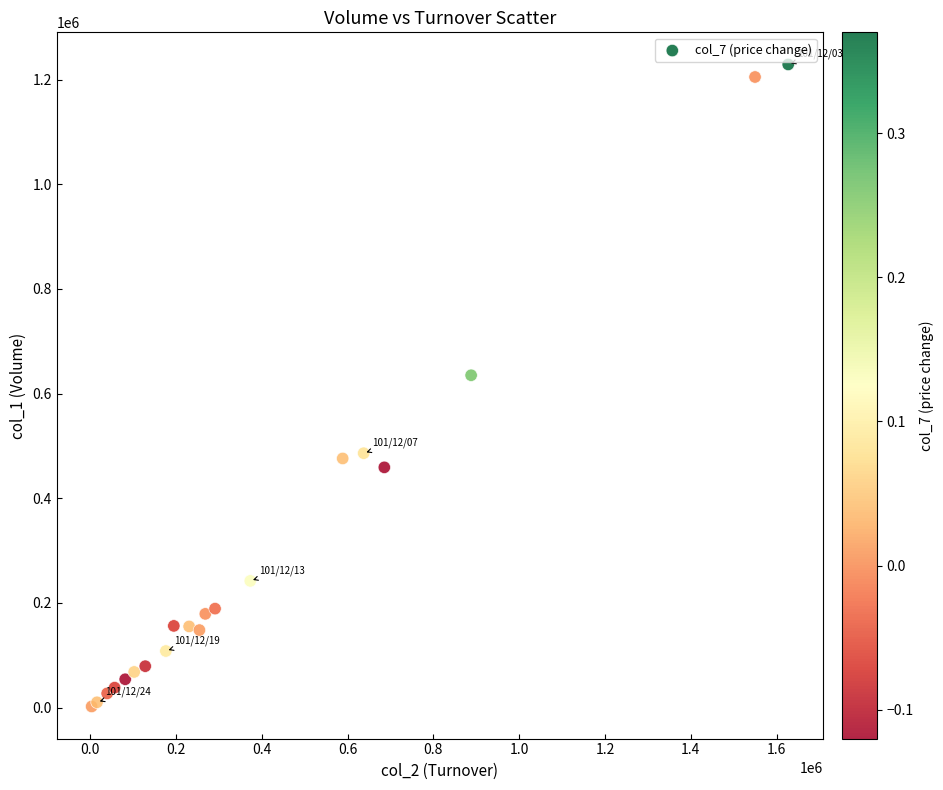

What Y value in the scatter plot is closest to 615500?

635000